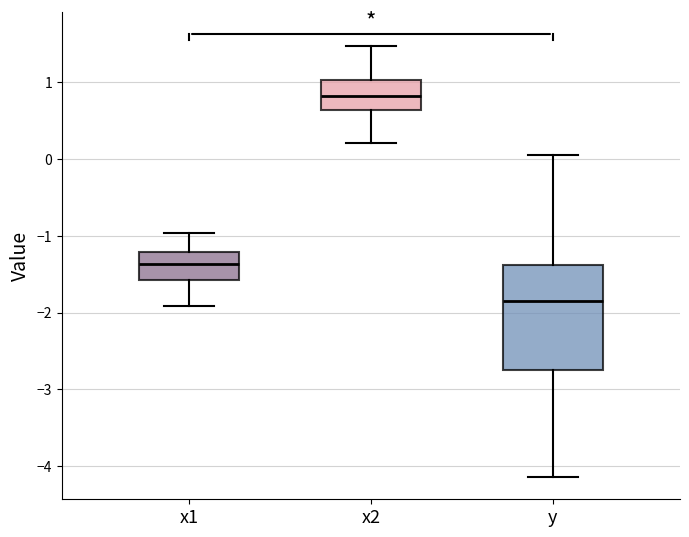

Which box's median line is the lowest?

y